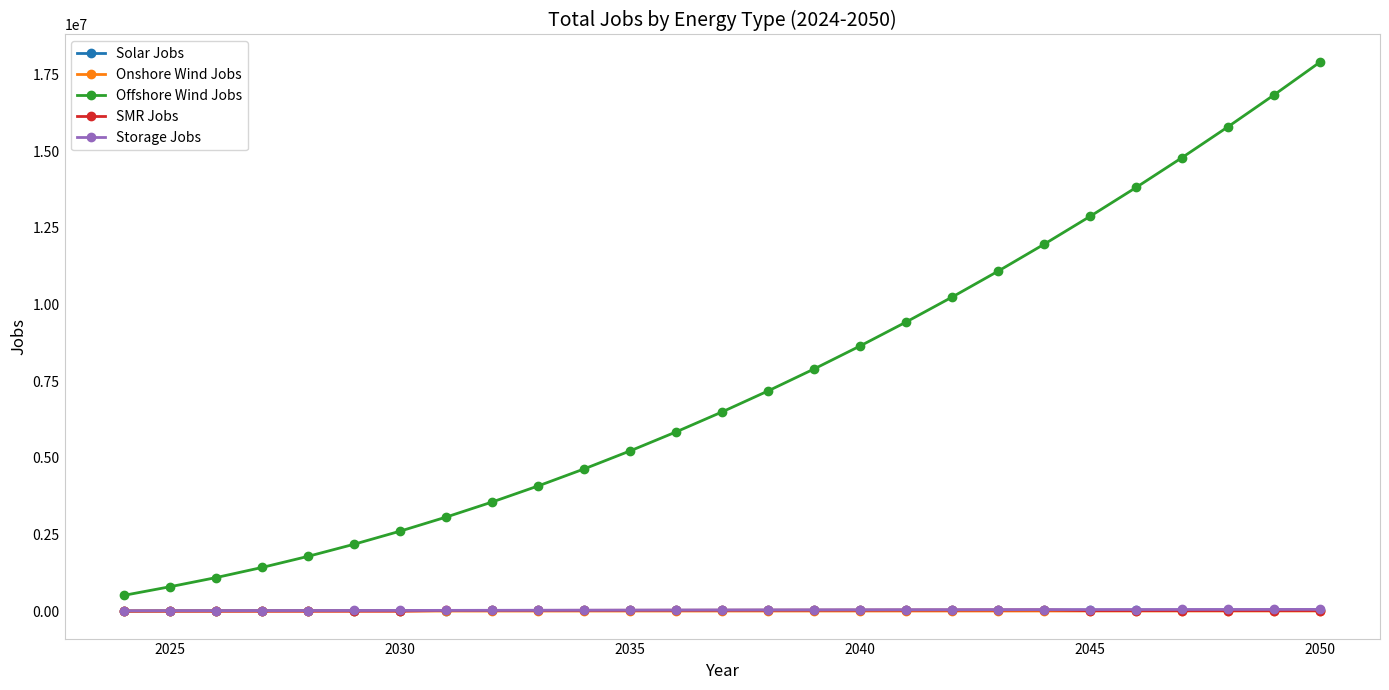

True or false: Offshore Wind Jobs and Onshore Wind Jobs intersect in this chart.

False